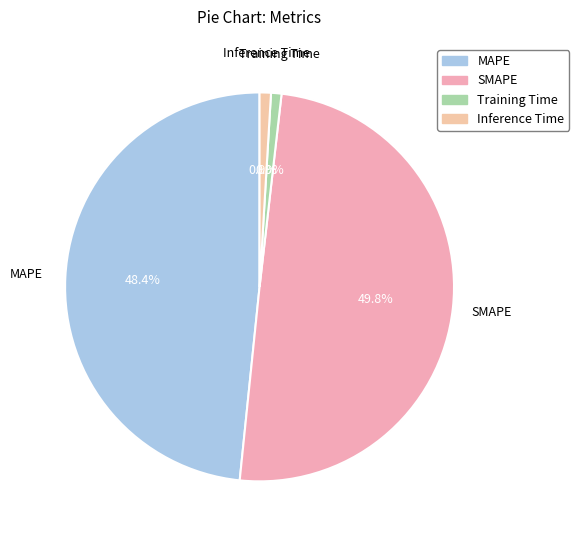

To the nearest percent, what percentage of the pie is Inference Time?

1%